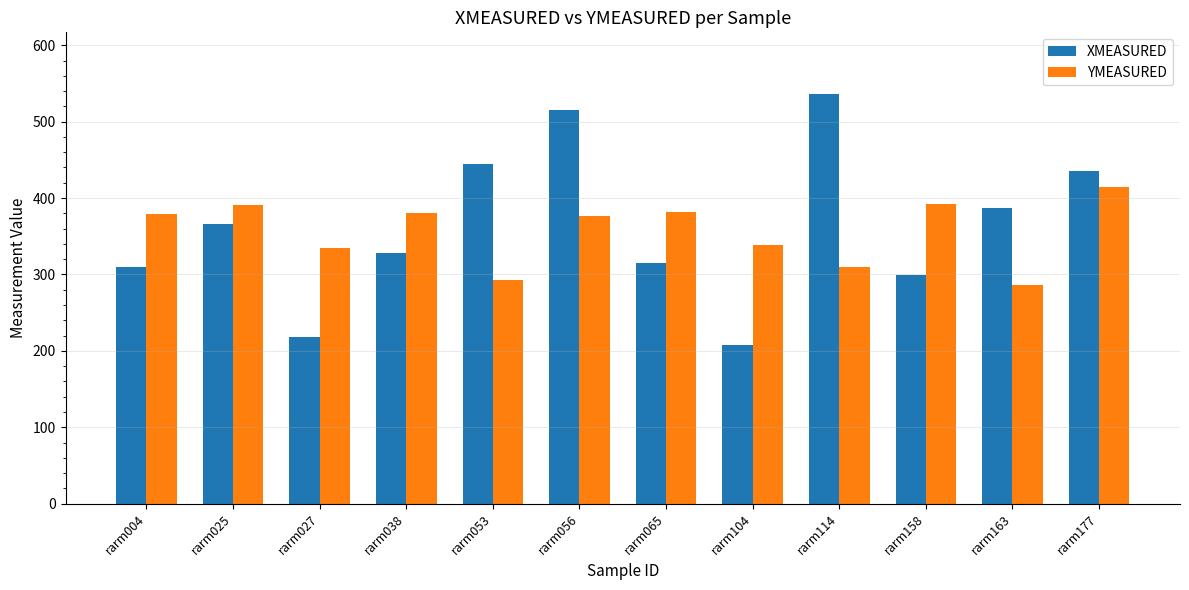

Rank the series by their maximum value, from lowest to highest.

YMEASURED, XMEASURED